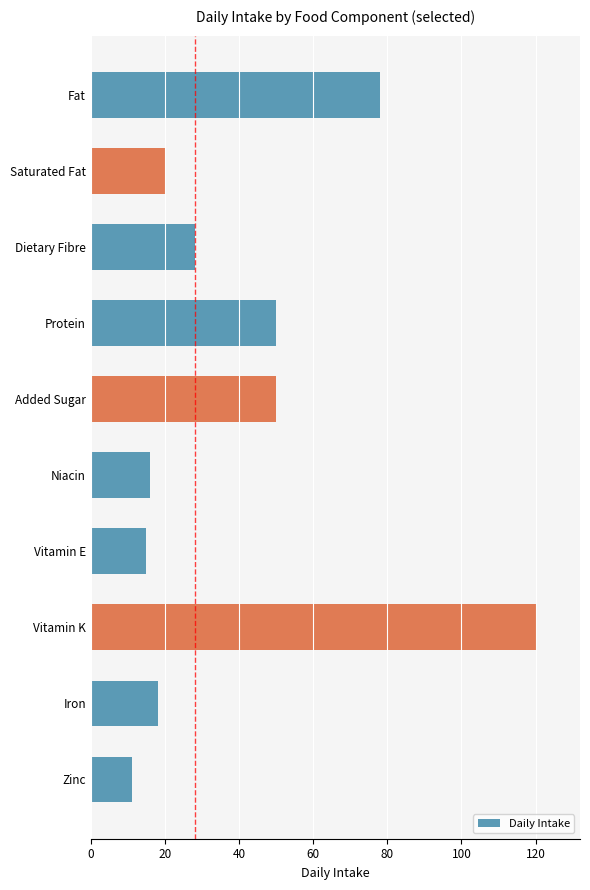

What is the change in value from Fat to Saturated Fat?

-58